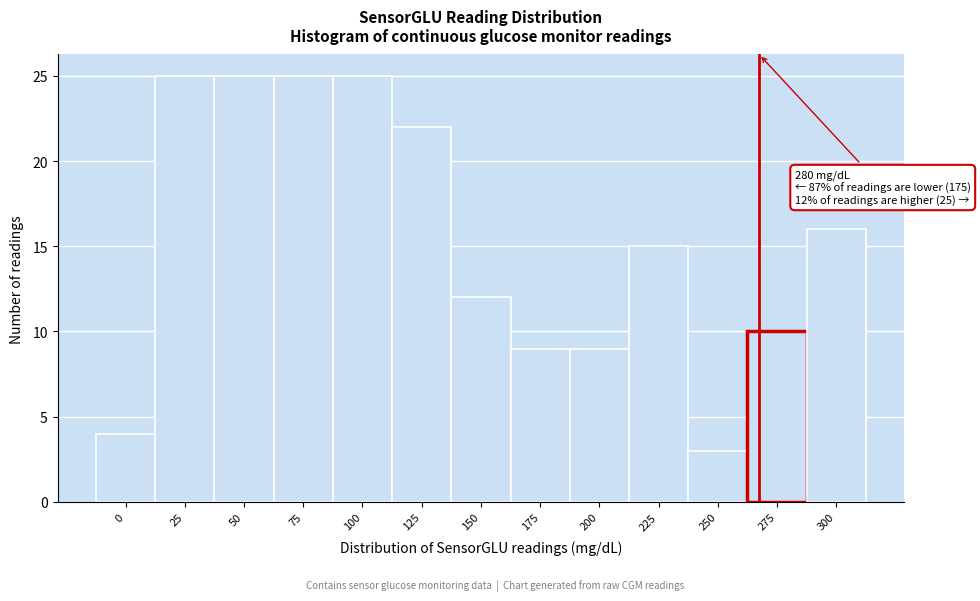

Reading left to right, what are all the values shown in this chart?

4	25	25	25	25	22	12	9	9	15	3	10	16